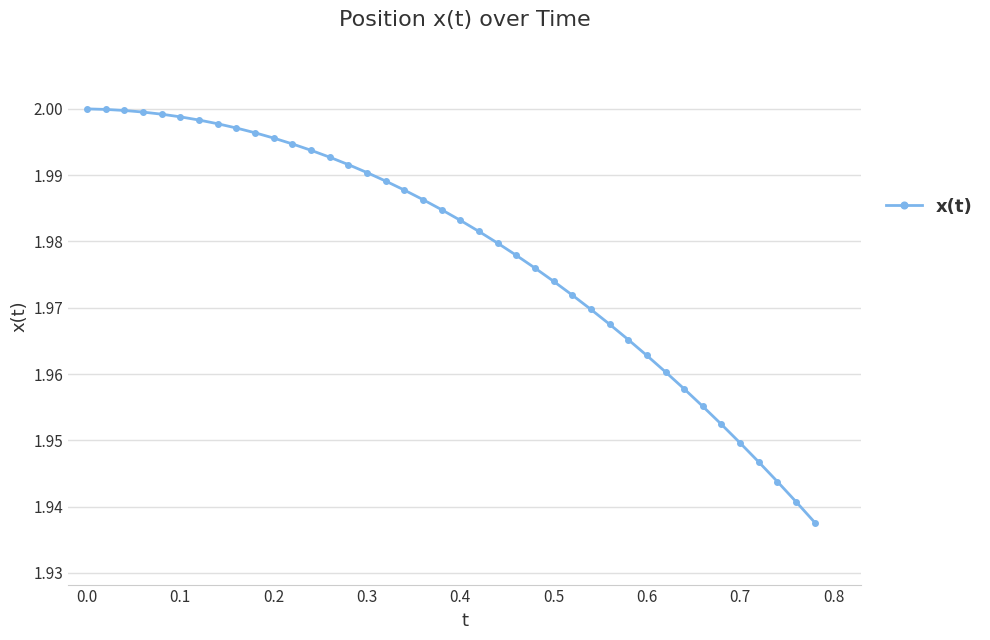

What is the sum of all values?

79.1